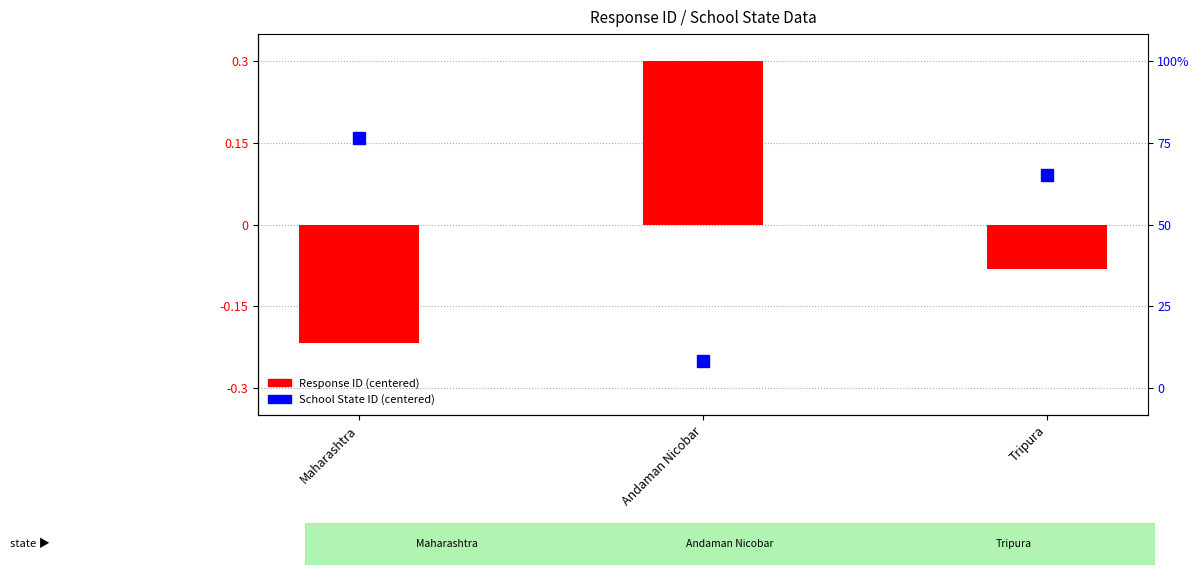

What is the approximate value at Andaman Nicobar?

0.3